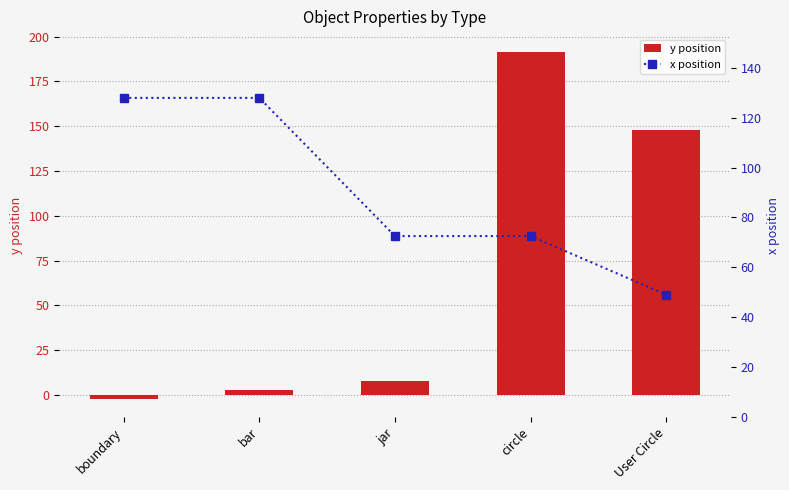

Which series has the widest spread of values?

y position